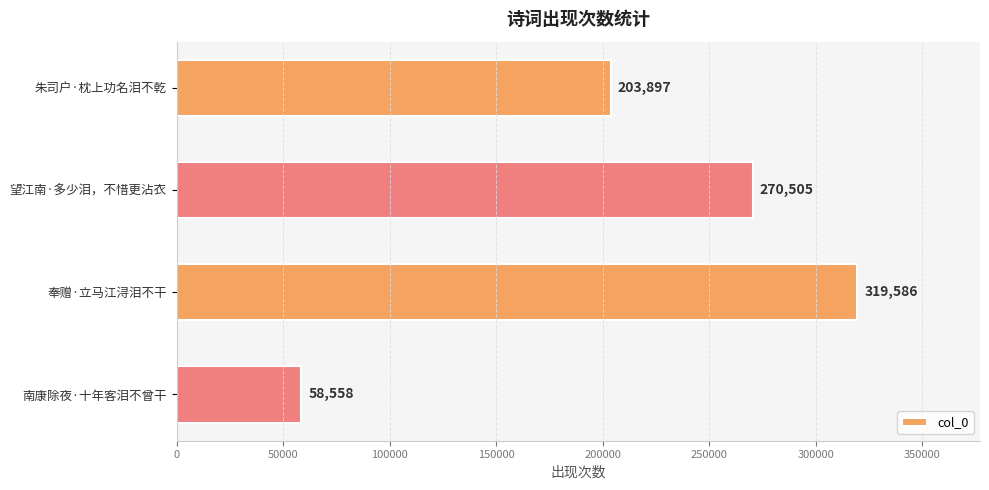

What is the ratio of the value at 望江南·多少泪，不惜更沾衣 to the value at 南康除夜·十年客泪不曾干?

4.6